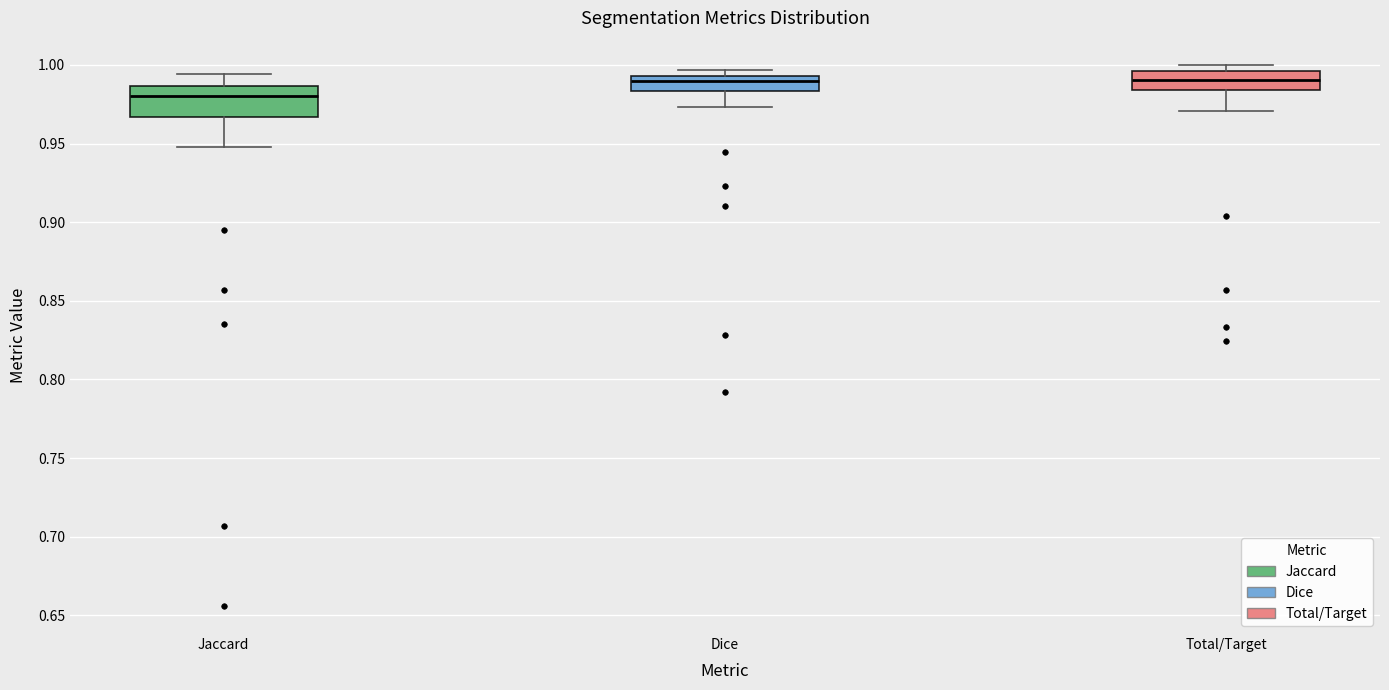

Where does the lower whisker of the box for Total/Target end on the y-axis? The values are not printed on the chart, so give them approximately, as read against the axis.

0.970